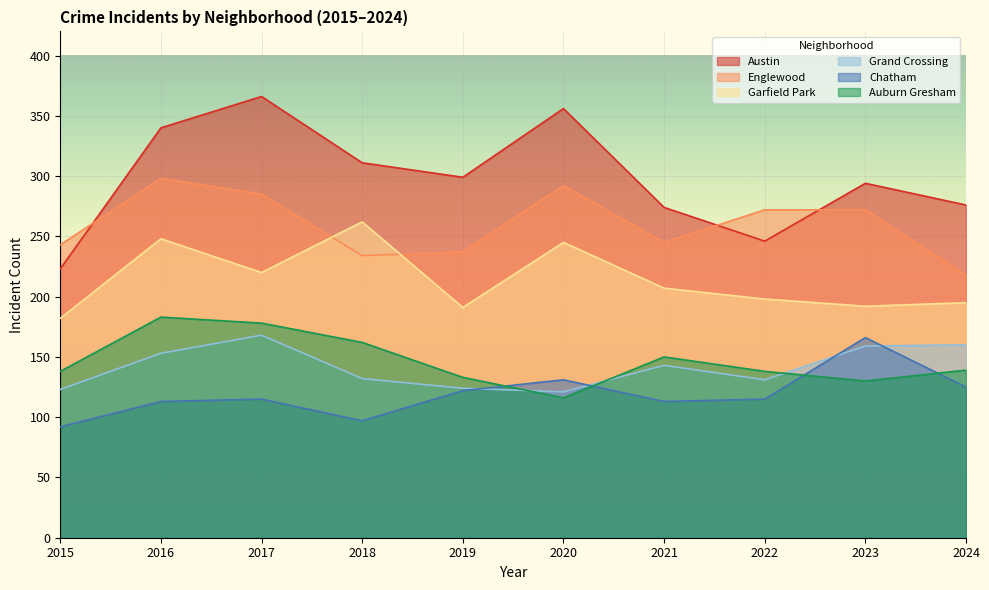

Is the value of Auburn Gresham at 2019 greater than the value of Garfield Park at 2018?

No